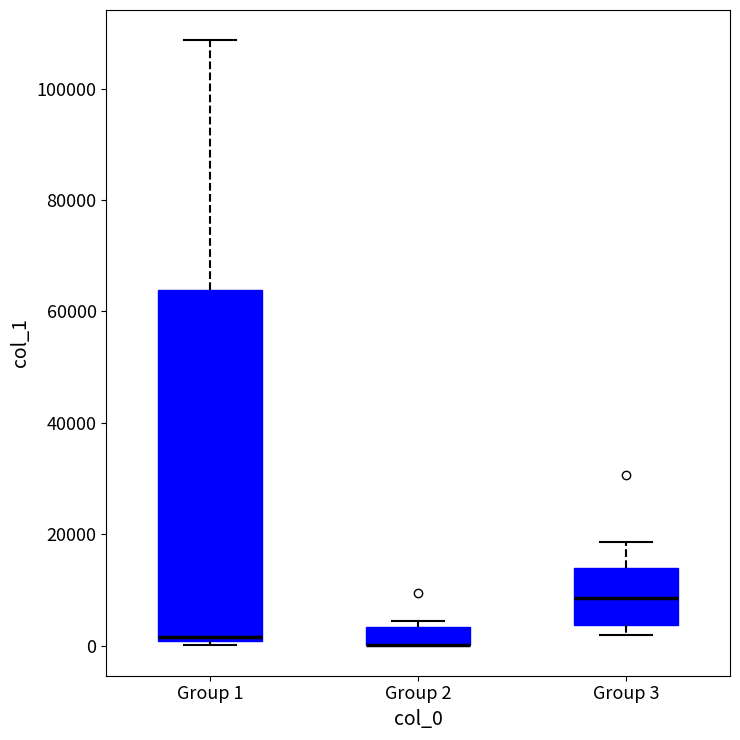

Which box is the tallest, from its lower edge to its upper edge?

Group 1